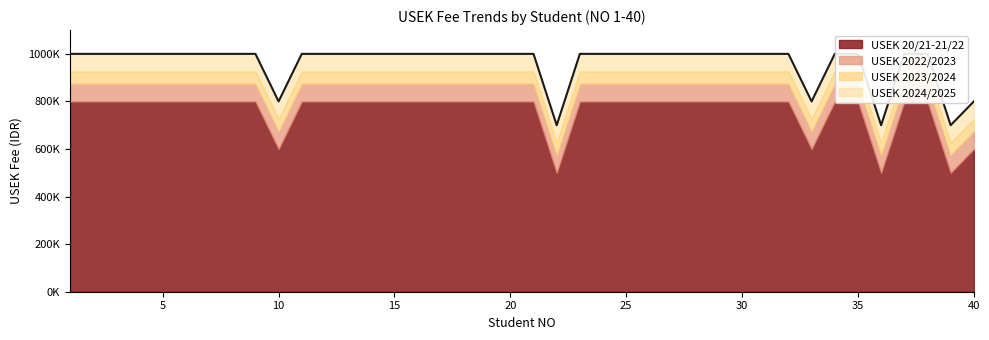

How many lines are shown in the chart?

4